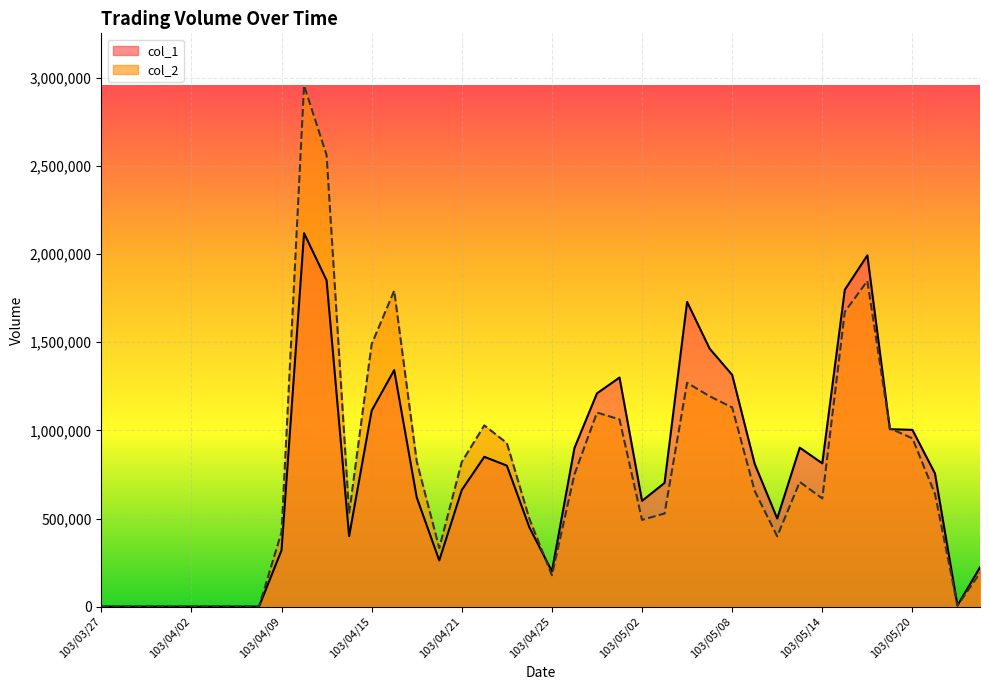

List the series in order of their peak value, lowest first.

col_1, col_2